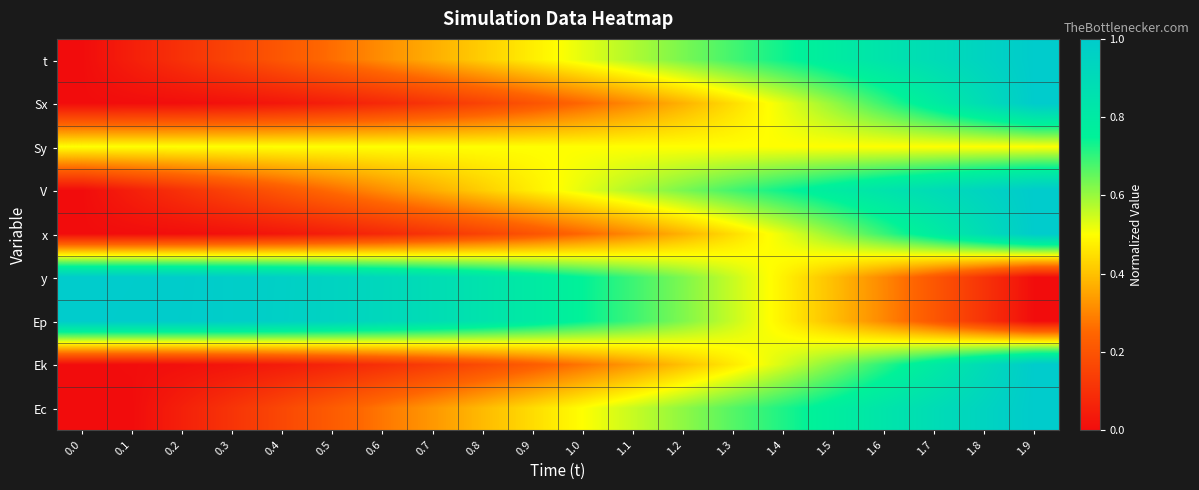

Reading left to right, transcribe all the data shown in this chart.

t: 0.0=0.0	0.1=0.1	0.2=0.1	0.3=0.2	0.4=0.2	0.5=0.3	0.6=0.3	0.7=0.4	0.8=0.4	0.9=0.5	1.0=0.5	1.1=0.6	1.2=0.6	1.3=0.7	1.4=0.7	1.5=0.8	1.6=0.8	1.7=0.9	1.8=0.9	1.9=1.0
Sx: 0.0=0.0	0.1=0.0	0.2=0.0	0.3=0.0	0.4=0.0	0.5=0.1	0.6=0.1	0.7=0.1	0.8=0.2	0.9=0.2	1.0=0.3	1.1=0.3	1.2=0.4	1.3=0.4	1.4=0.5	1.5=0.6	1.6=0.7	1.7=0.8	1.8=0.9	1.9=1.0
Sy: 0.0=0.5	0.1=0.5	0.2=0.5	0.3=0.5	0.4=0.5	0.5=0.5	0.6=0.5	0.7=0.5	0.8=0.5	0.9=0.5	1.0=0.5	1.1=0.5	1.2=0.5	1.3=0.5	1.4=0.5	1.5=0.5	1.6=0.5	1.7=0.5	1.8=0.5	1.9=0.5
V: 0.0=0.0	0.1=0.1	0.2=0.1	0.3=0.2	0.4=0.2	0.5=0.3	0.6=0.3	0.7=0.4	0.8=0.4	0.9=0.5	1.0=0.5	1.1=0.6	1.2=0.6	1.3=0.7	1.4=0.7	1.5=0.8	1.6=0.8	1.7=0.9	1.8=0.9	1.9=1.0
x: 0.0=0.0	0.1=0.0	0.2=0.0	0.3=0.0	0.4=0.0	0.5=0.1	0.6=0.1	0.7=0.1	0.8=0.2	0.9=0.2	1.0=0.3	1.1=0.3	1.2=0.4	1.3=0.4	1.4=0.5	1.5=0.6	1.6=0.7	1.7=0.8	1.8=0.9	1.9=1.0
y: 0.0=1.0	0.1=1.0	0.2=1.0	0.3=1.0	0.4=1.0	0.5=0.9	0.6=0.9	0.7=0.9	0.8=0.8	0.9=0.8	1.0=0.7	1.1=0.7	1.2=0.6	1.3=0.6	1.4=0.5	1.5=0.4	1.6=0.3	1.7=0.2	1.8=0.1	1.9=0.0
Ep: 0.0=1.0	0.1=1.0	0.2=1.0	0.3=1.0	0.4=1.0	0.5=0.9	0.6=0.9	0.7=0.9	0.8=0.8	0.9=0.8	1.0=0.7	1.1=0.7	1.2=0.6	1.3=0.6	1.4=0.5	1.5=0.4	1.6=0.3	1.7=0.2	1.8=0.1	1.9=0.0
Ek: 0.0=0.0	0.1=0.0	0.2=0.0	0.3=0.0	0.4=0.0	0.5=0.1	0.6=0.1	0.7=0.1	0.8=0.2	0.9=0.2	1.0=0.3	1.1=0.3	1.2=0.4	1.3=0.5	1.4=0.5	1.5=0.6	1.6=0.7	1.7=0.8	1.8=0.9	1.9=1.0
Ec: 0.0=0.0	0.1=0.0	0.2=0.1	0.3=0.1	0.4=0.2	0.5=0.2	0.6=0.3	0.7=0.3	0.8=0.4	0.9=0.4	1.0=0.5	1.1=0.6	1.2=0.6	1.3=0.7	1.4=0.7	1.5=0.8	1.6=0.8	1.7=0.9	1.8=0.9	1.9=1.0